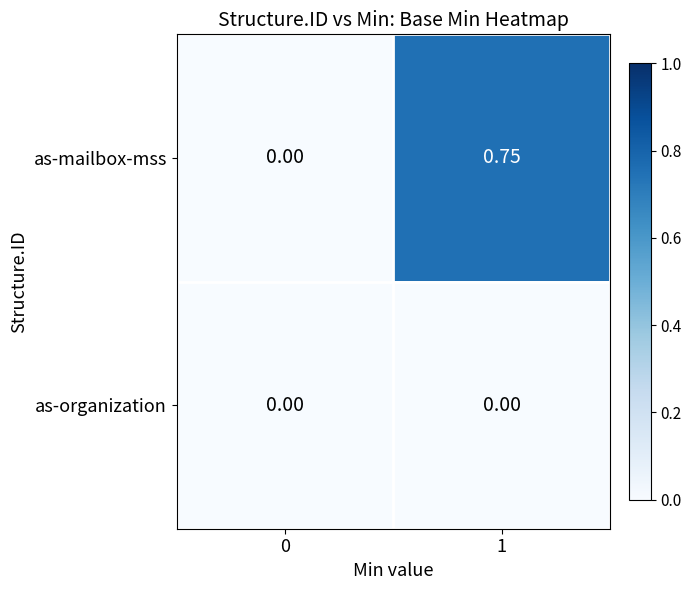

How many series are shown in this chart?

2